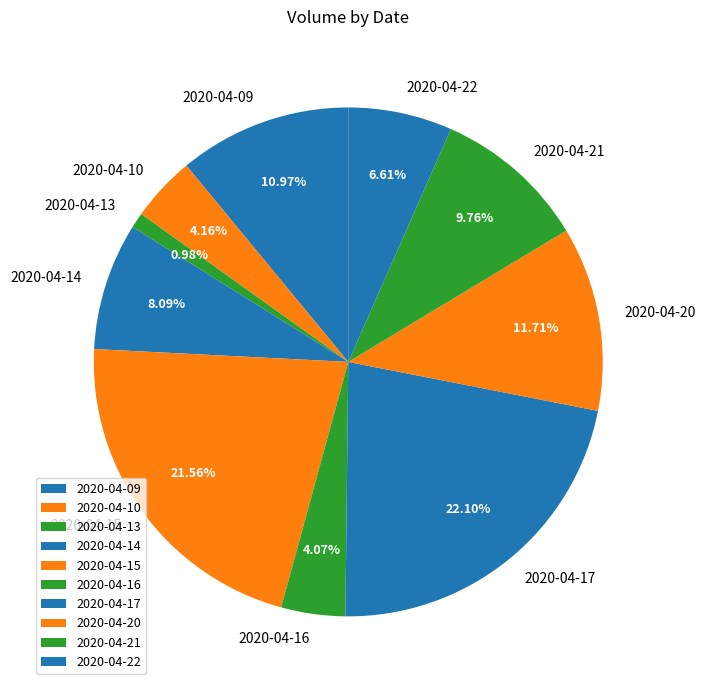

What percentage is the 2020-04-22 slice, to the nearest percent?

7%